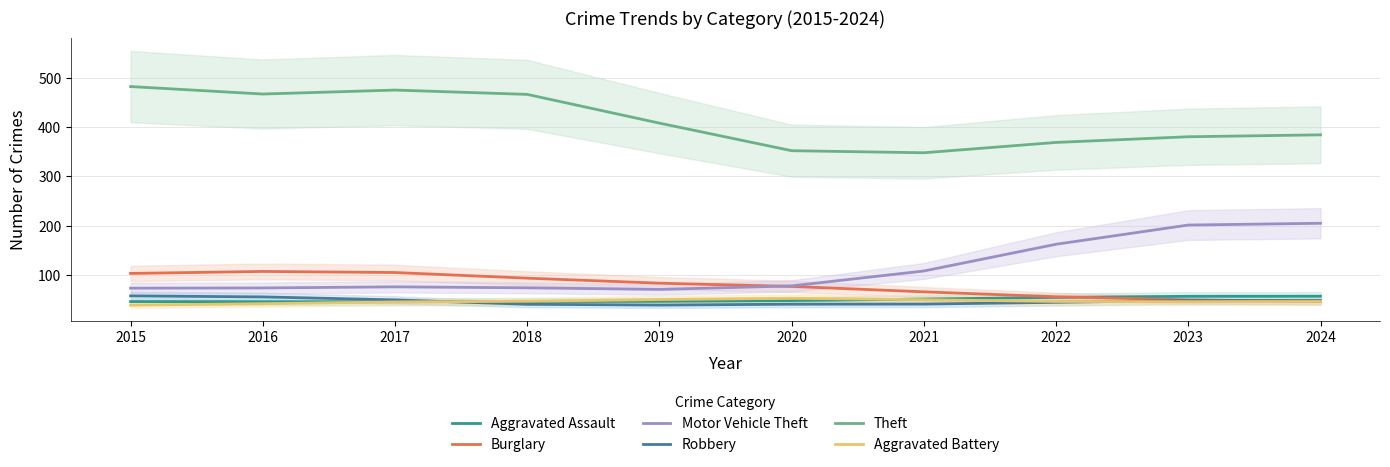

Reading right to left, what are all the values shown in this chart?

Aggravated Assault: 2024=56.8	2023=56.6	2022=54.4	2021=50.9	2020=47.9	2019=46.3	2018=46.0	2017=45.6	2016=45.6	2015=45.9
Burglary: 2024=46.0	2023=49.4	2022=55.6	2021=65.7	2020=76.6	2019=83.2	2018=93.4	2017=104.9	2016=107.1	2015=103.0
Motor Vehicle Theft: 2024=204.9	2023=201.3	2022=162.3	2021=108.0	2020=77.7	2019=70.5	2018=73.8	2017=75.8	2016=73.6	2015=73.1
Robbery: 2024=48.0	2023=48.1	2022=44.4	2021=40.8	2020=40.5	2019=38.7	2018=40.4	2017=49.3	2016=55.4	2015=57.4
Theft: 2024=384.5	2023=380.6	2022=369.1	2021=348.1	2020=352.3	2019=408.3	2018=466.7	2017=475.4	2016=467.4	2015=482.6
Aggravated Battery: 2024=46.1	2023=45.7	2022=46.1	2021=49.7	2020=52.6	2019=50.0	2018=46.5	2017=45.2	2016=41.6	2015=38.6